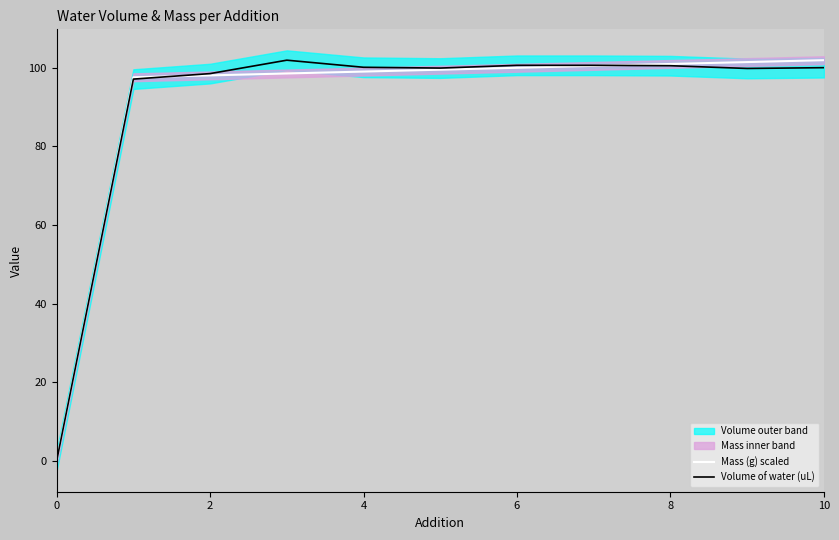

True or false: Volume of water (uL) and Mass (g) scaled intersect in this chart.

True